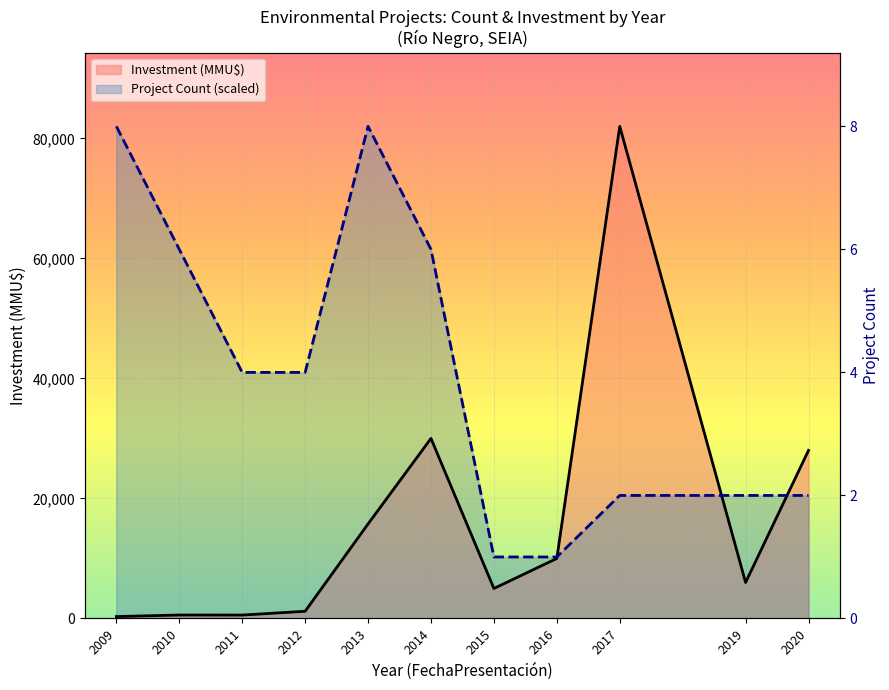

At which category does the chart reach its peak across all series?

2017